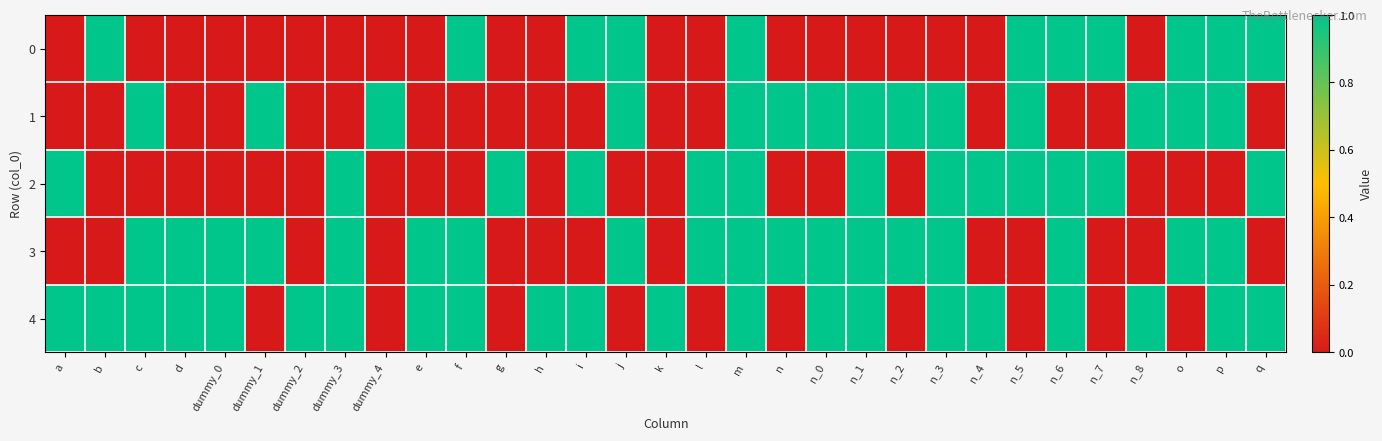

What is the total value across all series at n_1?

4